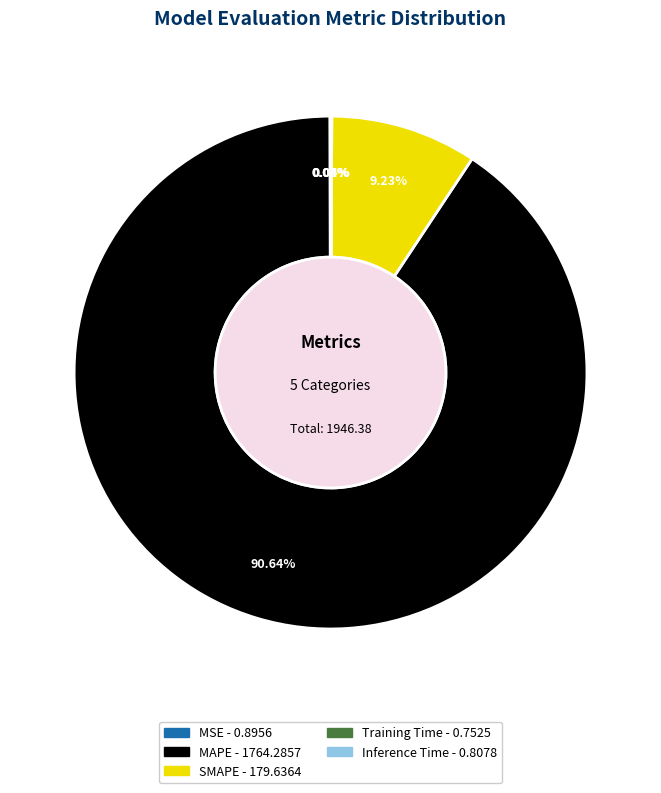

To the nearest percent, what is the difference between the largest and smallest slice percentages?

91%